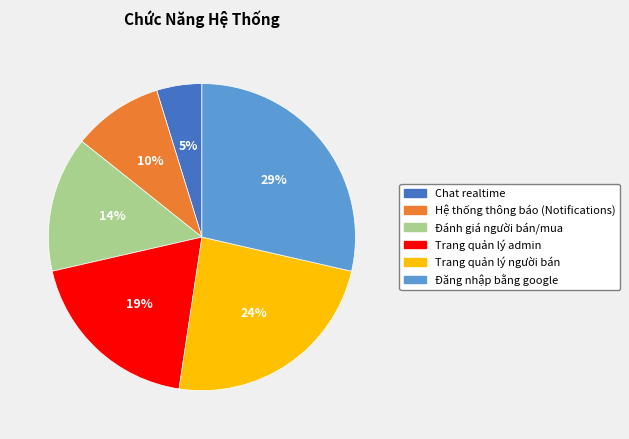

Between Trang quản lý admin and Đăng nhập bằng google, which is larger?

Đăng nhập bằng google